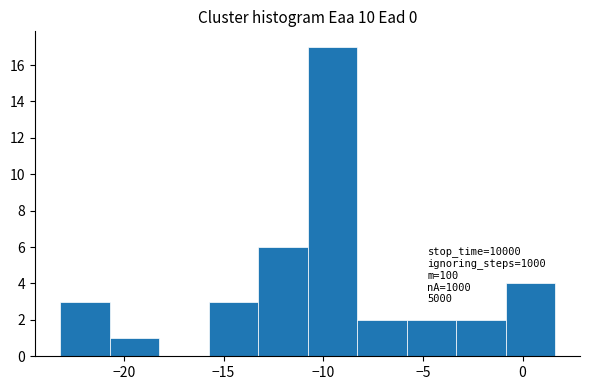

Over which range of the x-axis is the bar tallest?

-11.0 to -8.5